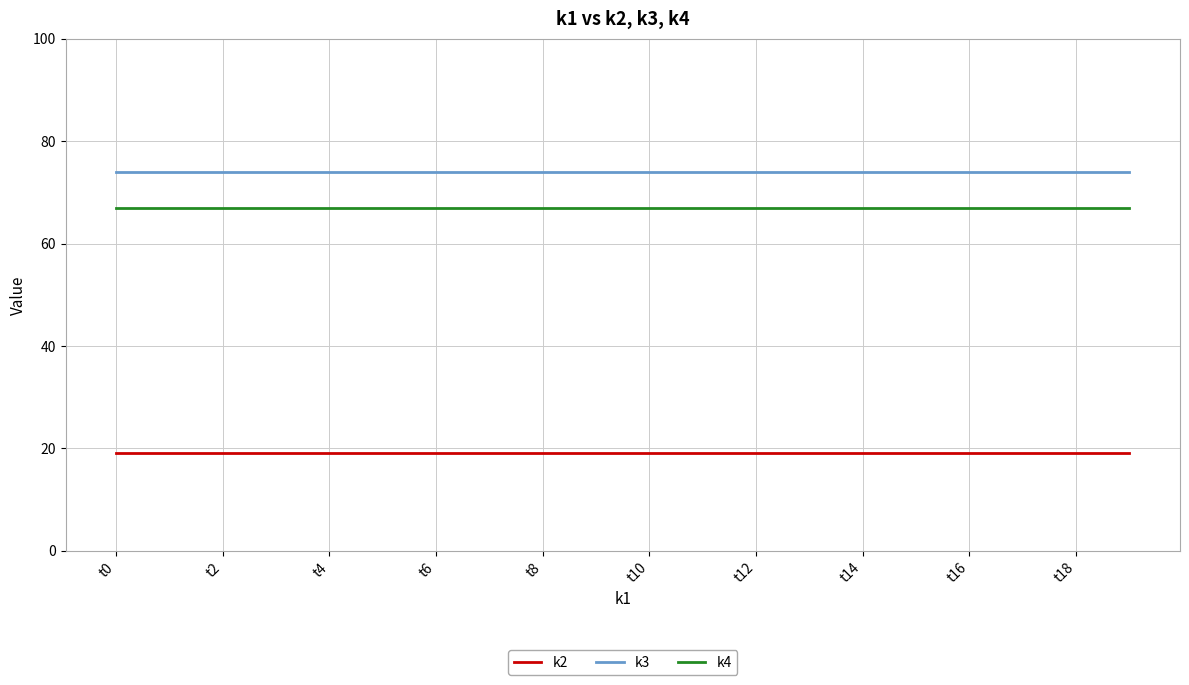

What is the minimum value for k2?

19